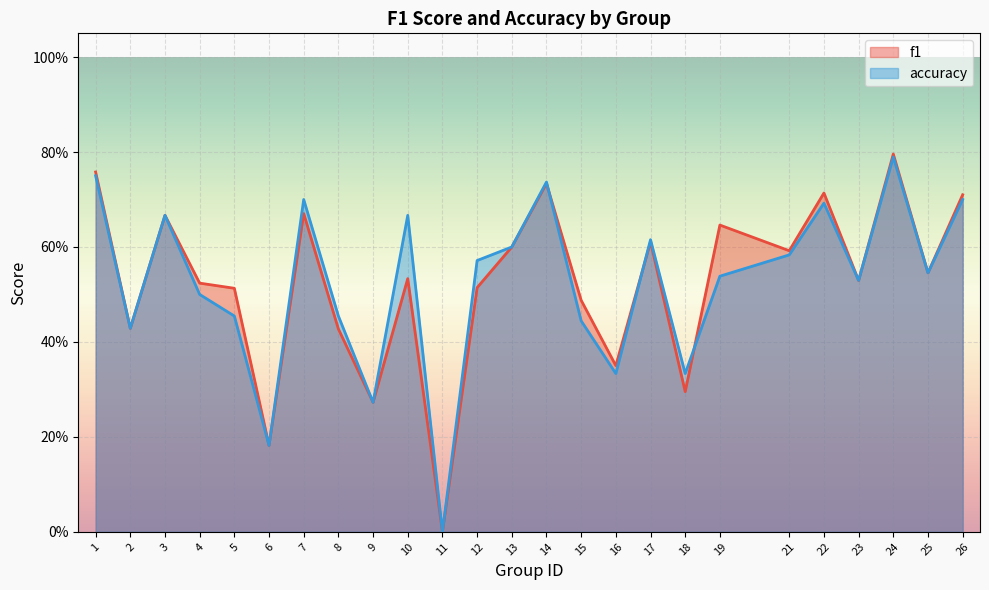

The f1 series shows 0.5 at 5. True or false?

True